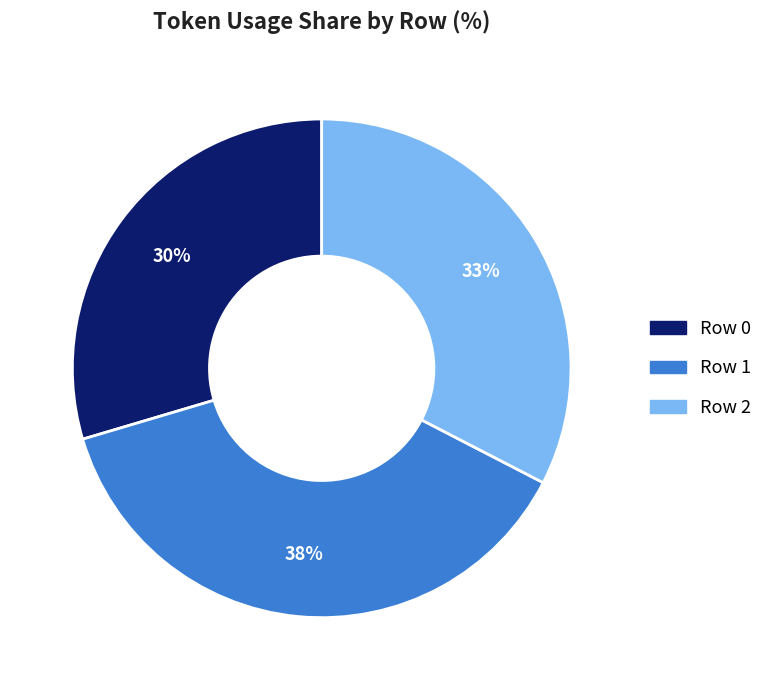

Combined, do Row 2 and Row 1 account for over 50%?

Yes